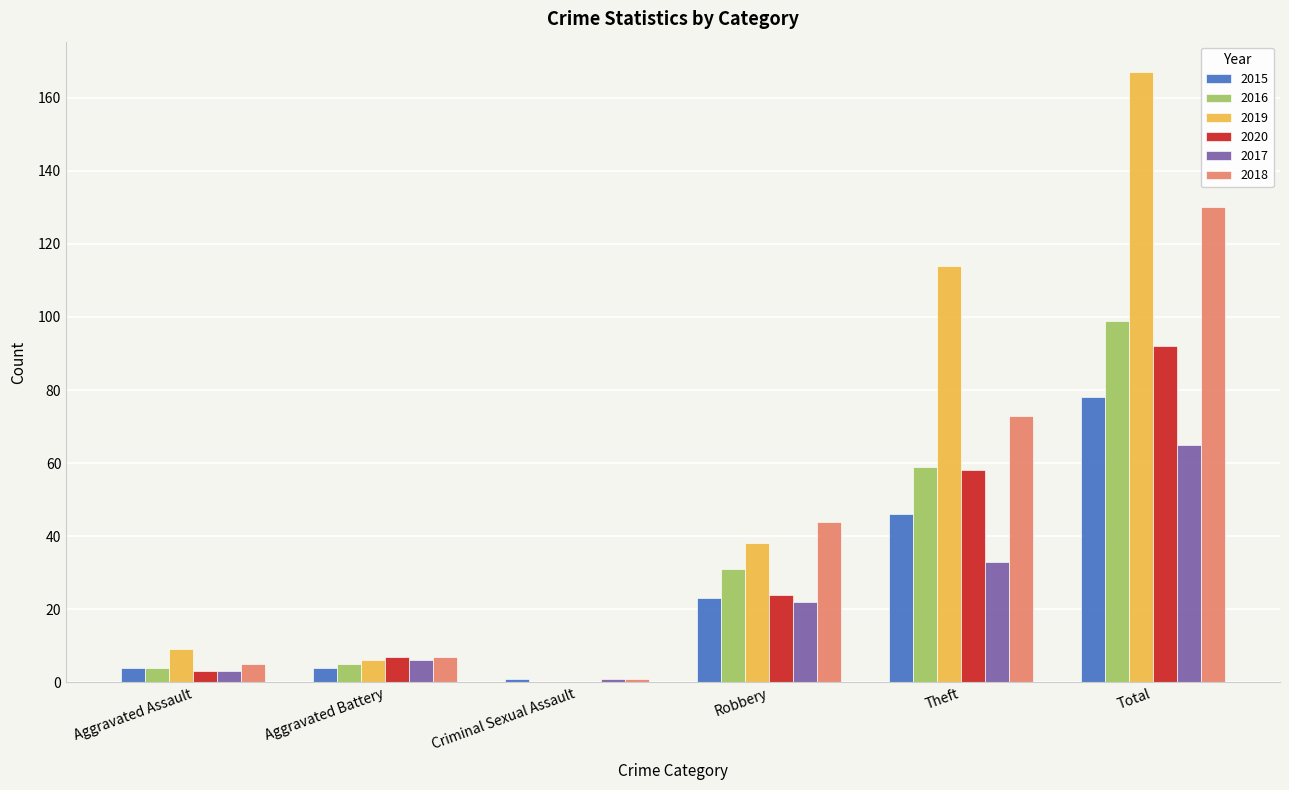

What is the total value across all series at Criminal Sexual Assault?

3